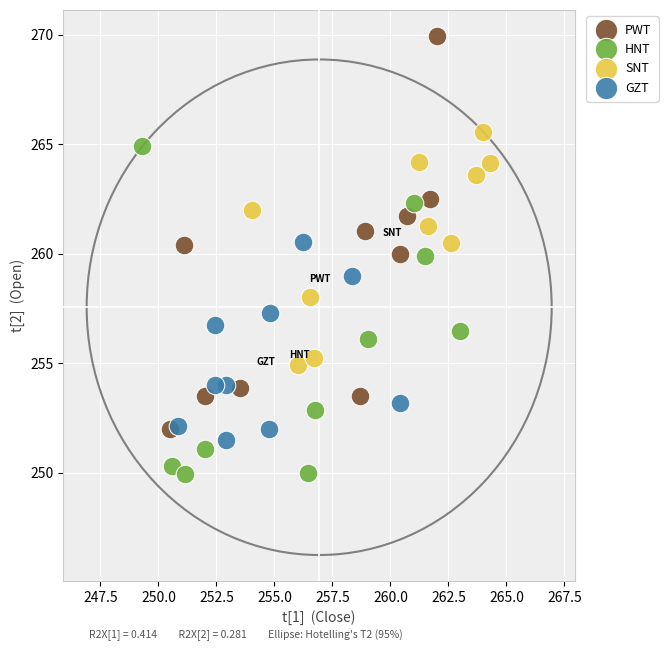

Which series reaches the minimum Y coordinate?

HNT